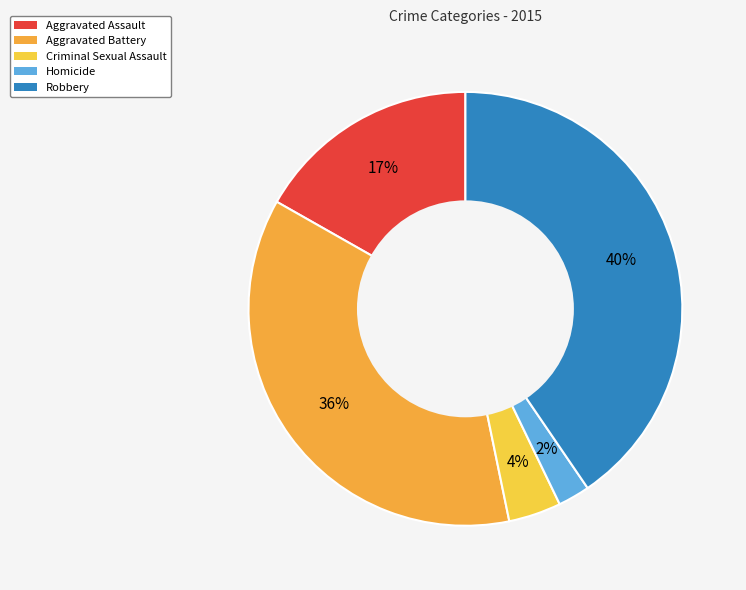

The Aggravated Battery slice represents 36% of the pie. True or false?

True